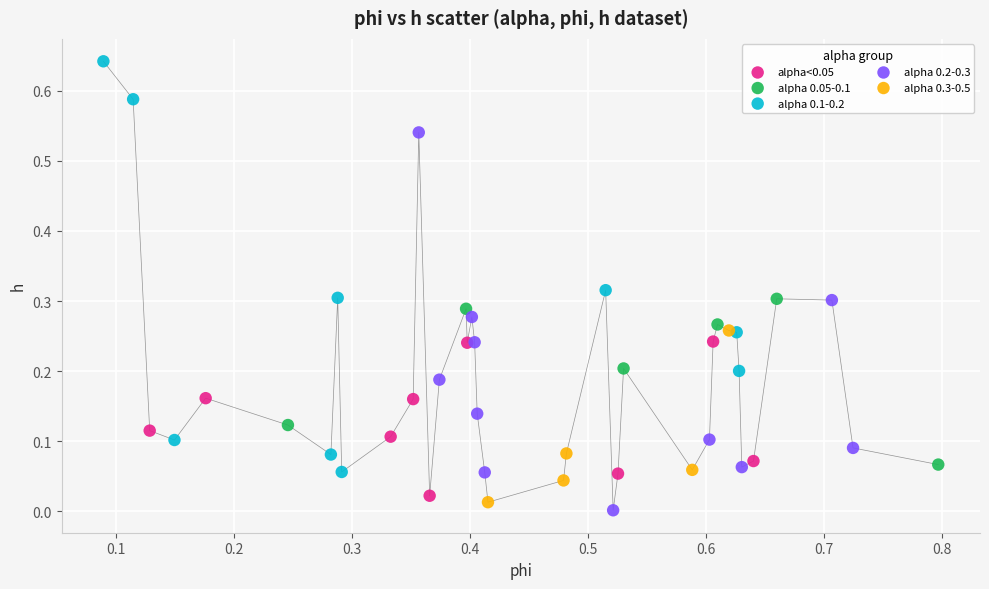

Which series reaches the maximum Y coordinate?

alpha 0.1-0.2